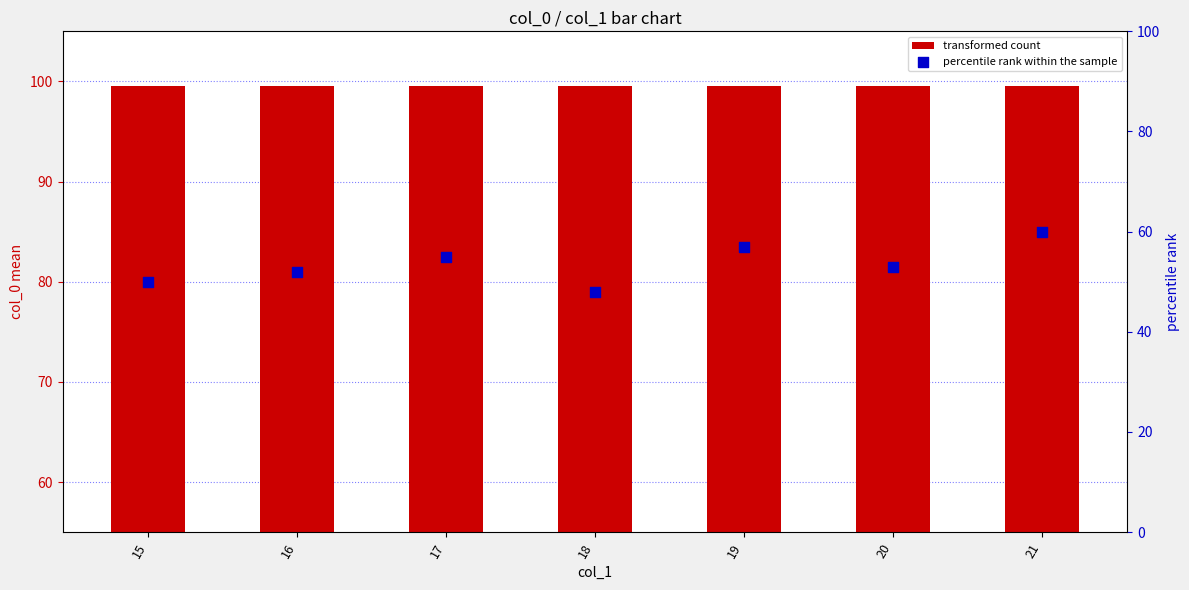

At how many categories does at least one series exceed 58?

7